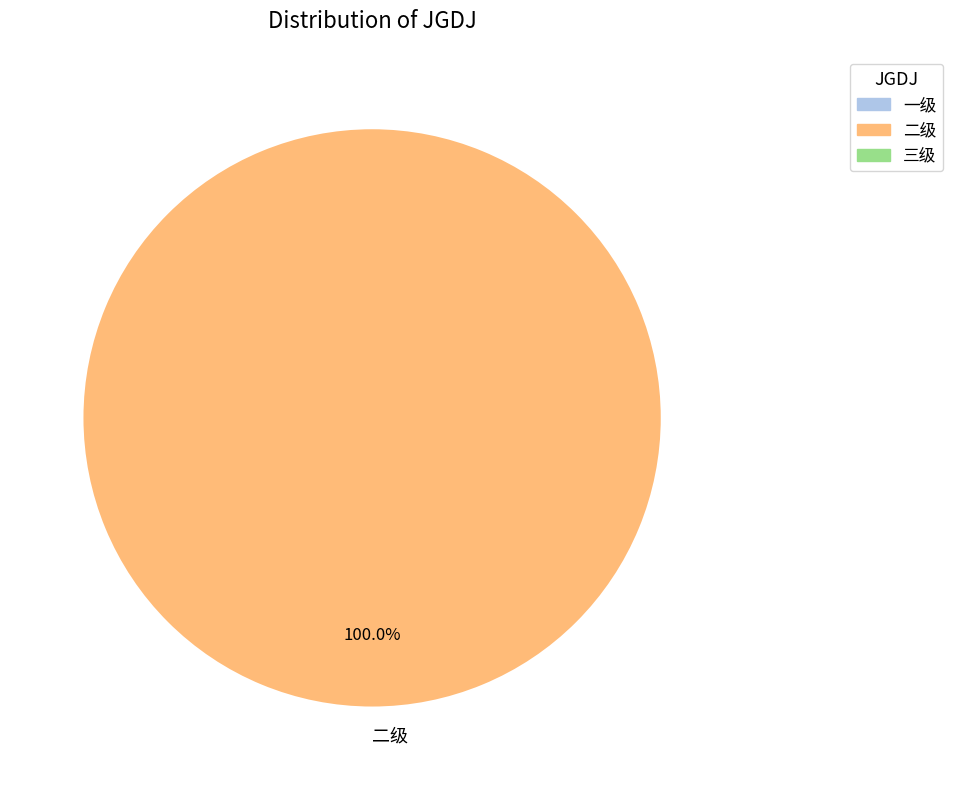

Which slice represents more than half of the pie?

二级